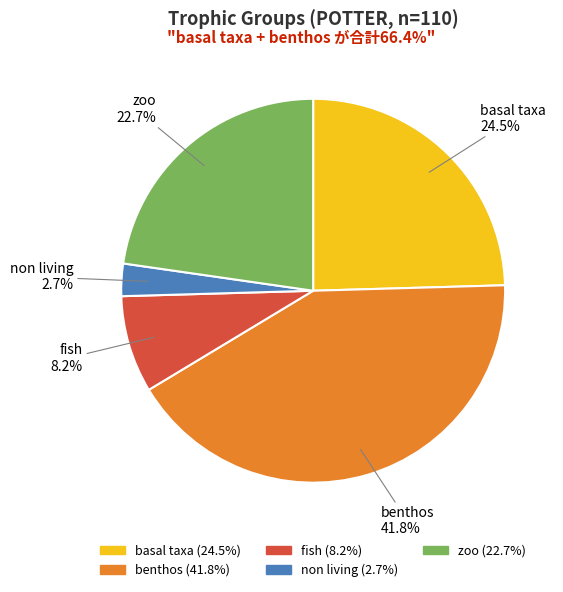

How many segments does this pie chart have?

5